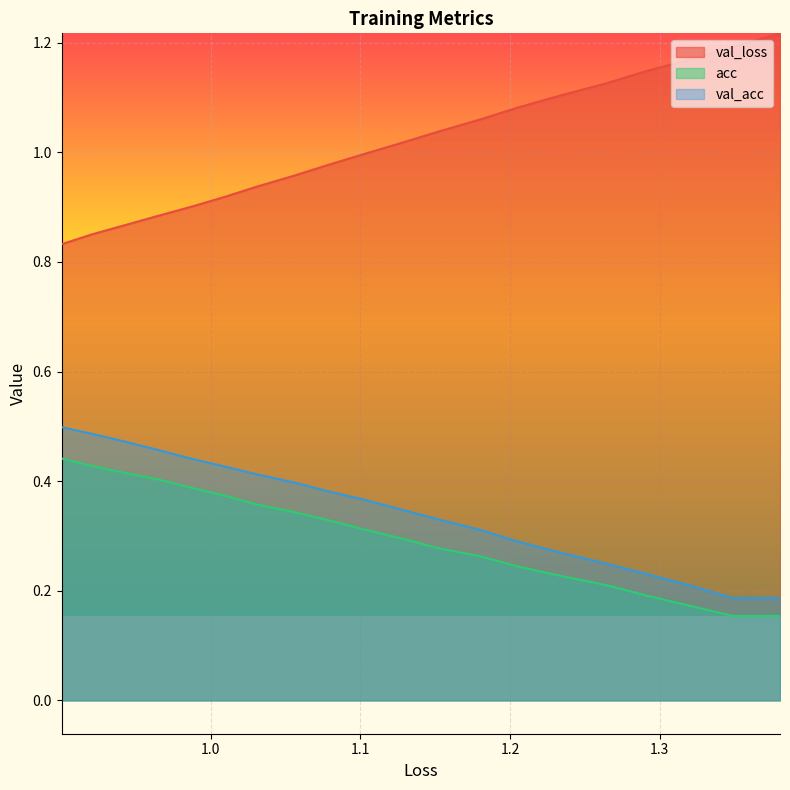

Does the chart display data point markers on the line(s)?

No